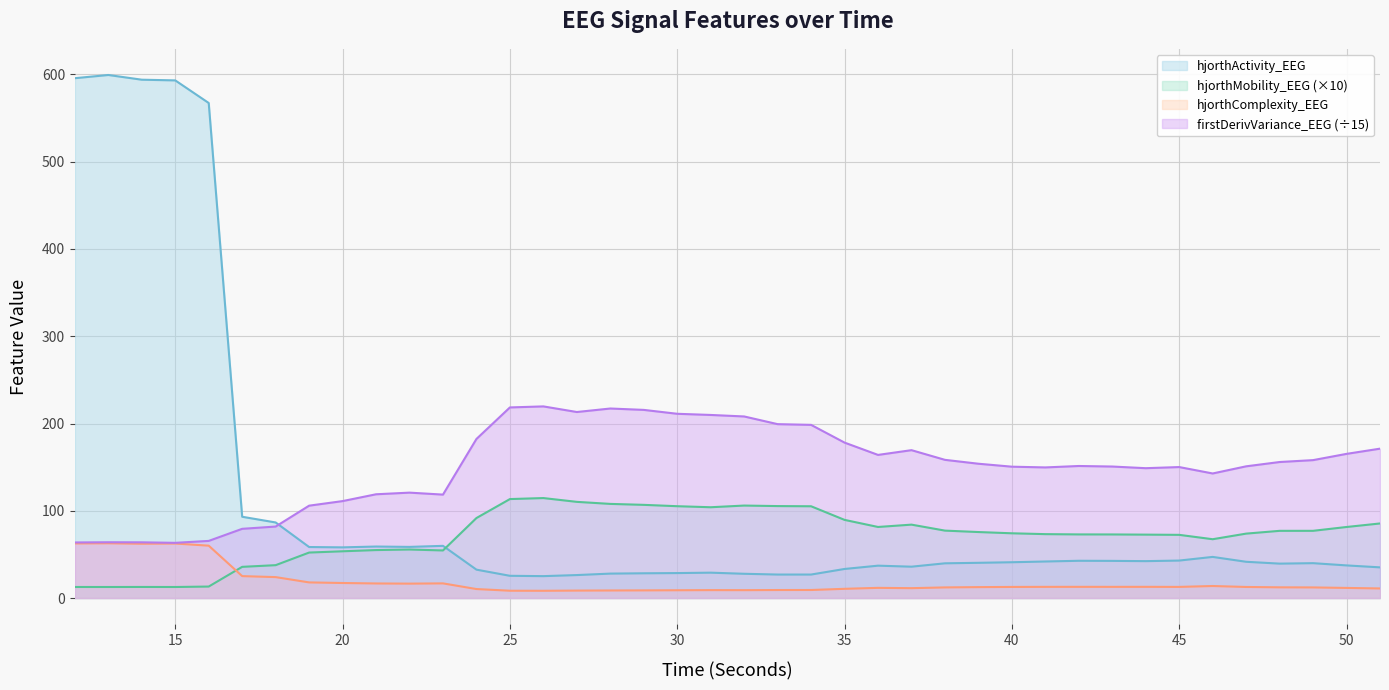

What are all the series names shown in the legend?

hjorthActivity_EEG, hjorthMobility_EEG (×10), hjorthComplexity_EEG, firstDerivVariance_EEG (÷15)